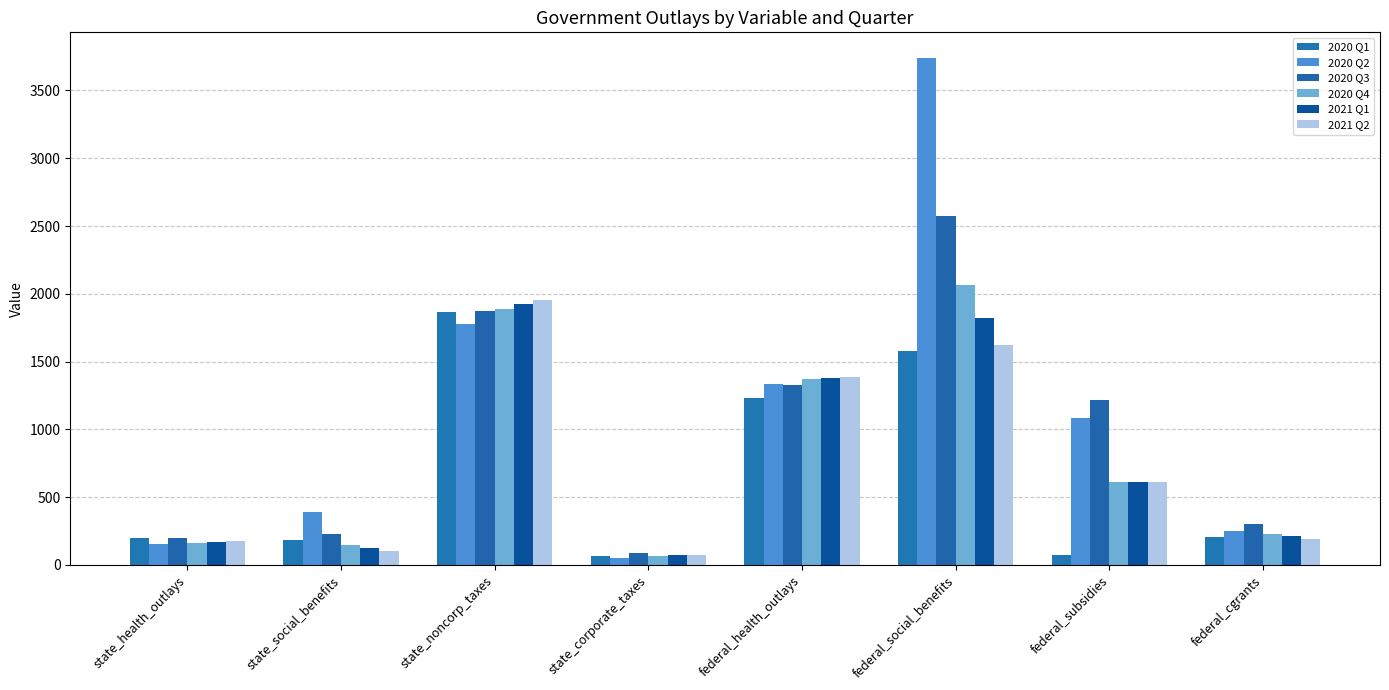

Rank the series by their maximum value, from lowest to highest.

2020 Q1, 2021 Q1, 2021 Q2, 2020 Q4, 2020 Q3, 2020 Q2